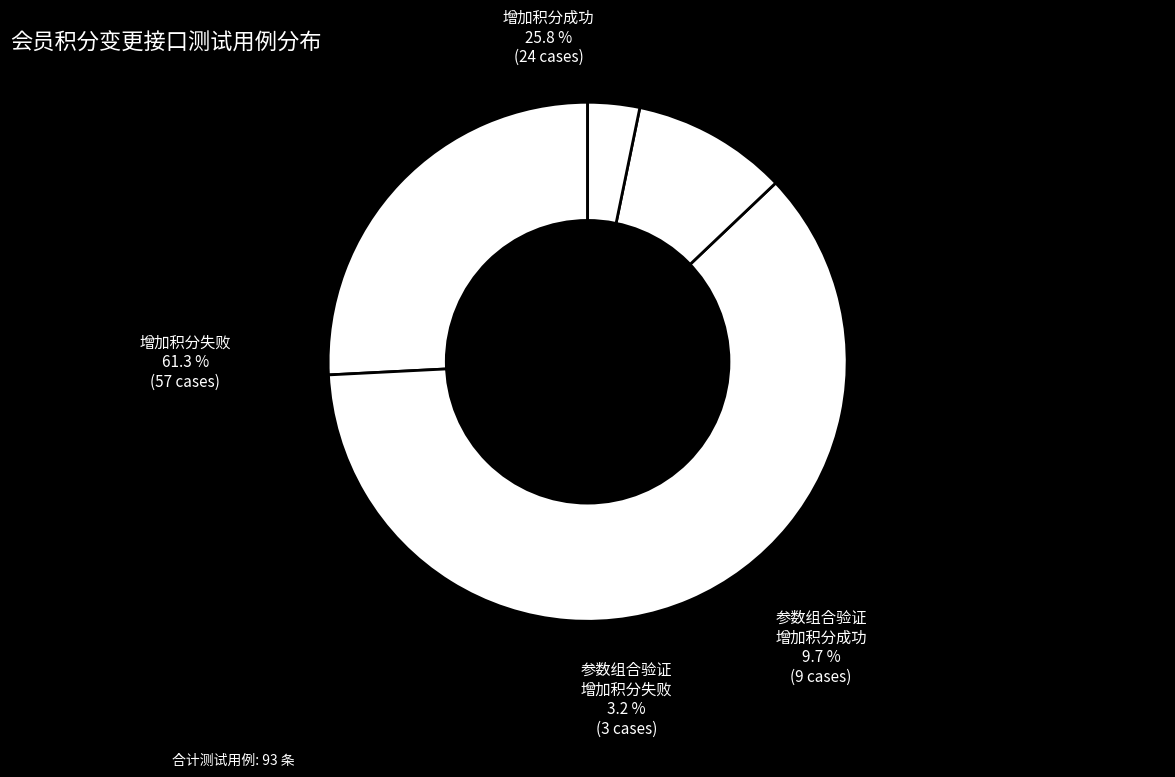

The 增加积分成功 slice represents 19% of the pie. True or false?

False